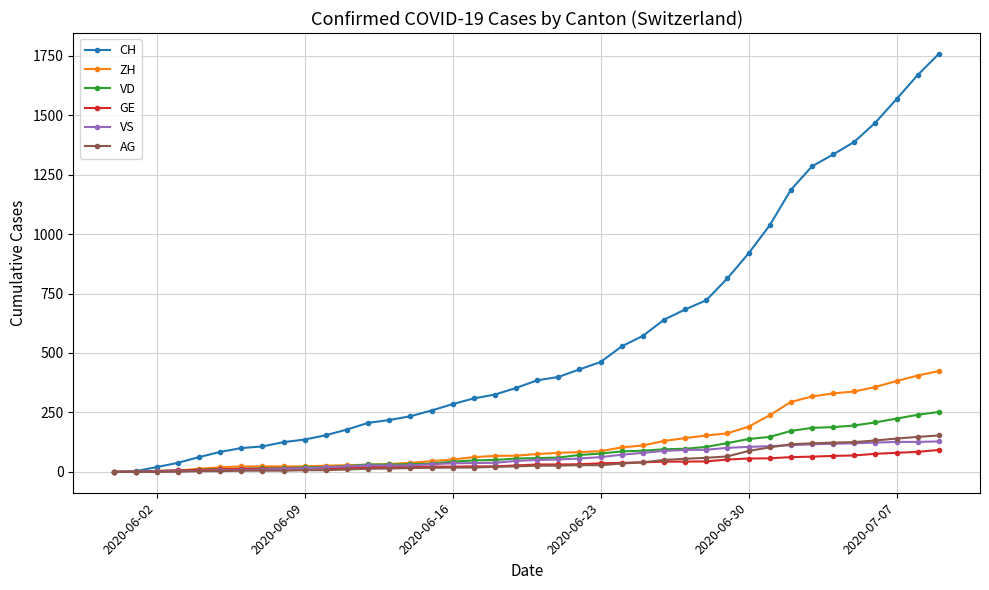

What is the maximum value shown in the chart?

1758